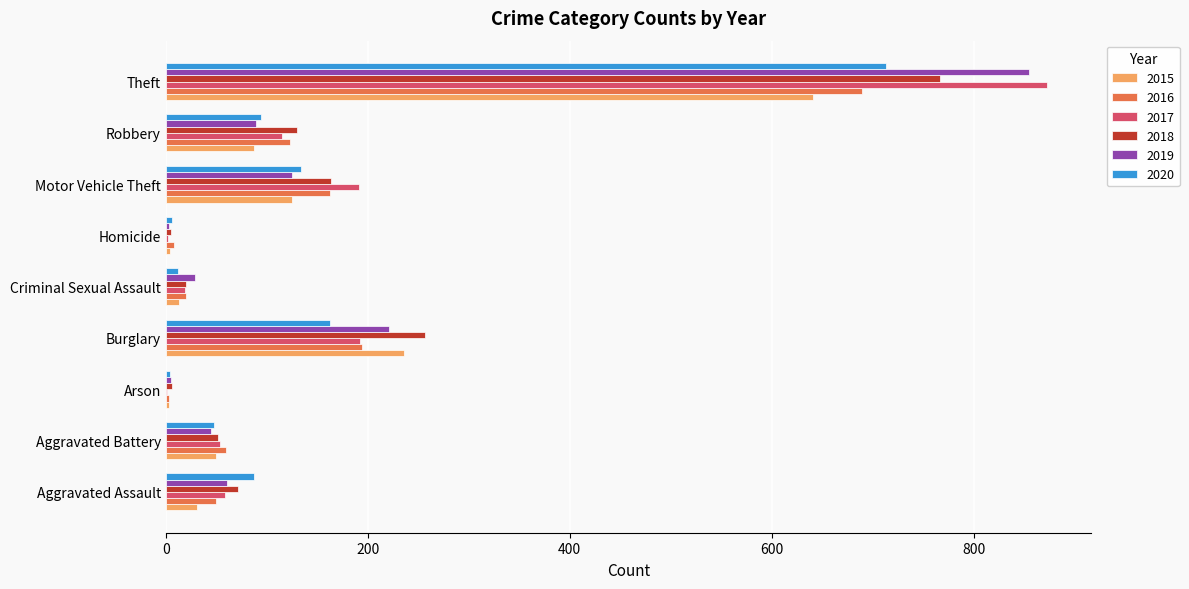

True or false: 2015 has a value of 4 at Homicide.

True